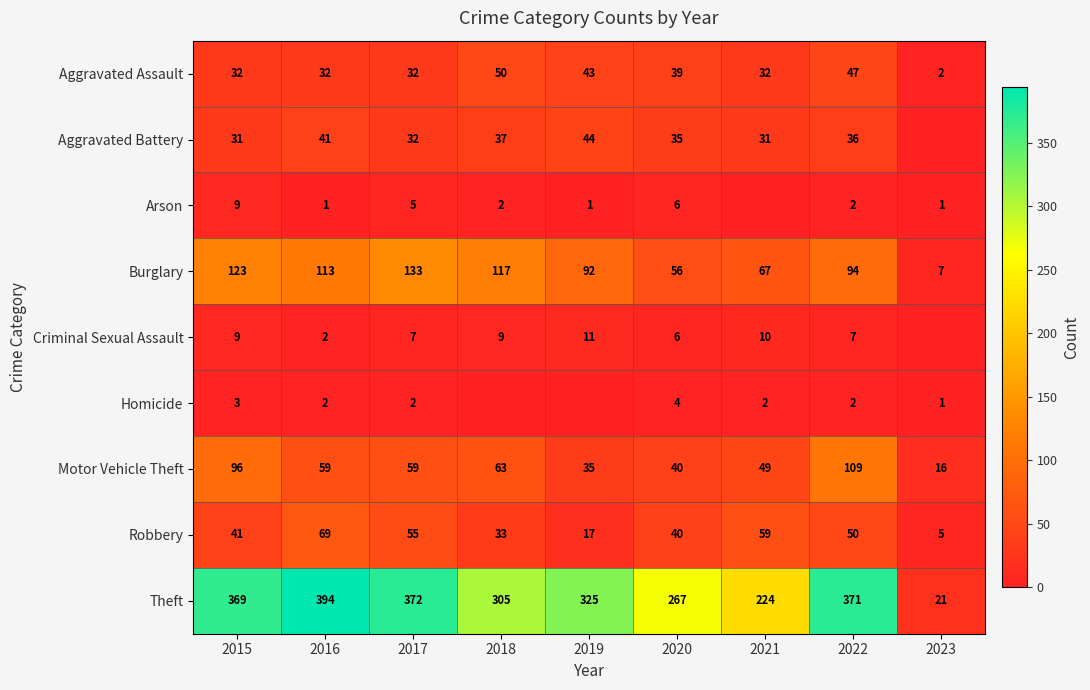

What is the spread (max minus min) of values at 2022?

369